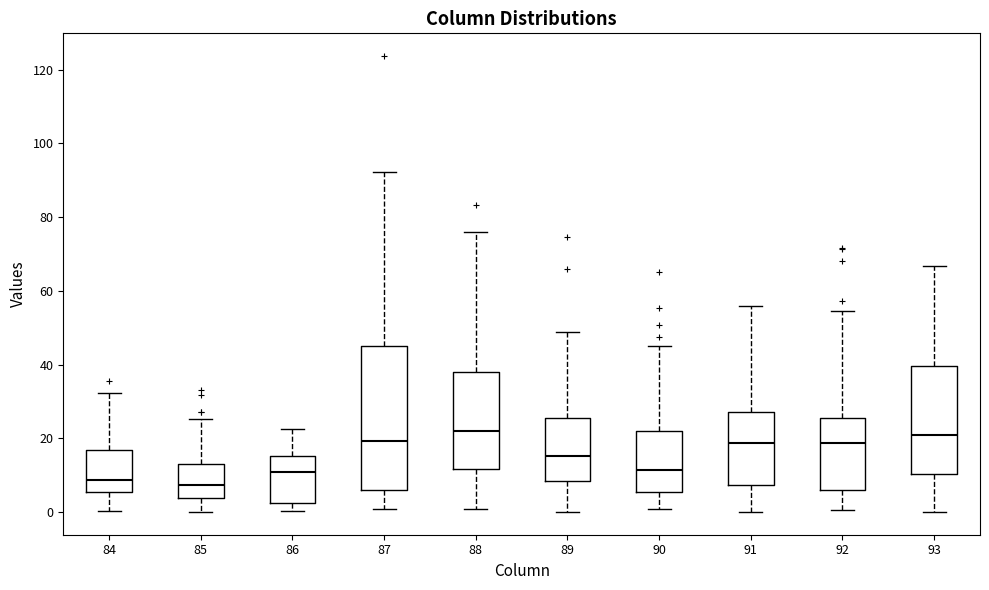

Where is the lower edge of the box at x = 90 on the y-axis? The values are not printed on the chart, so give them approximately, as read against the axis.

6